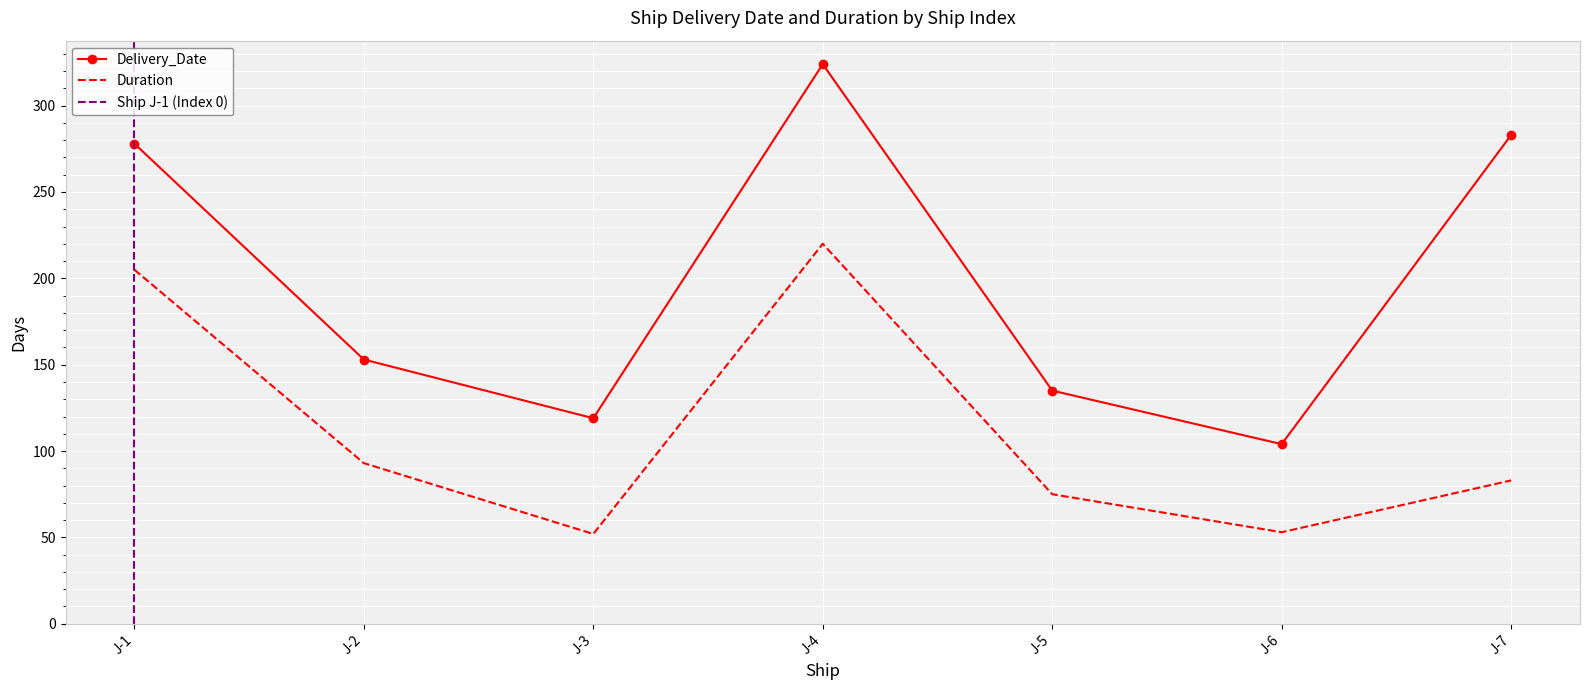

At which category is the sum across all series the highest?

J-4